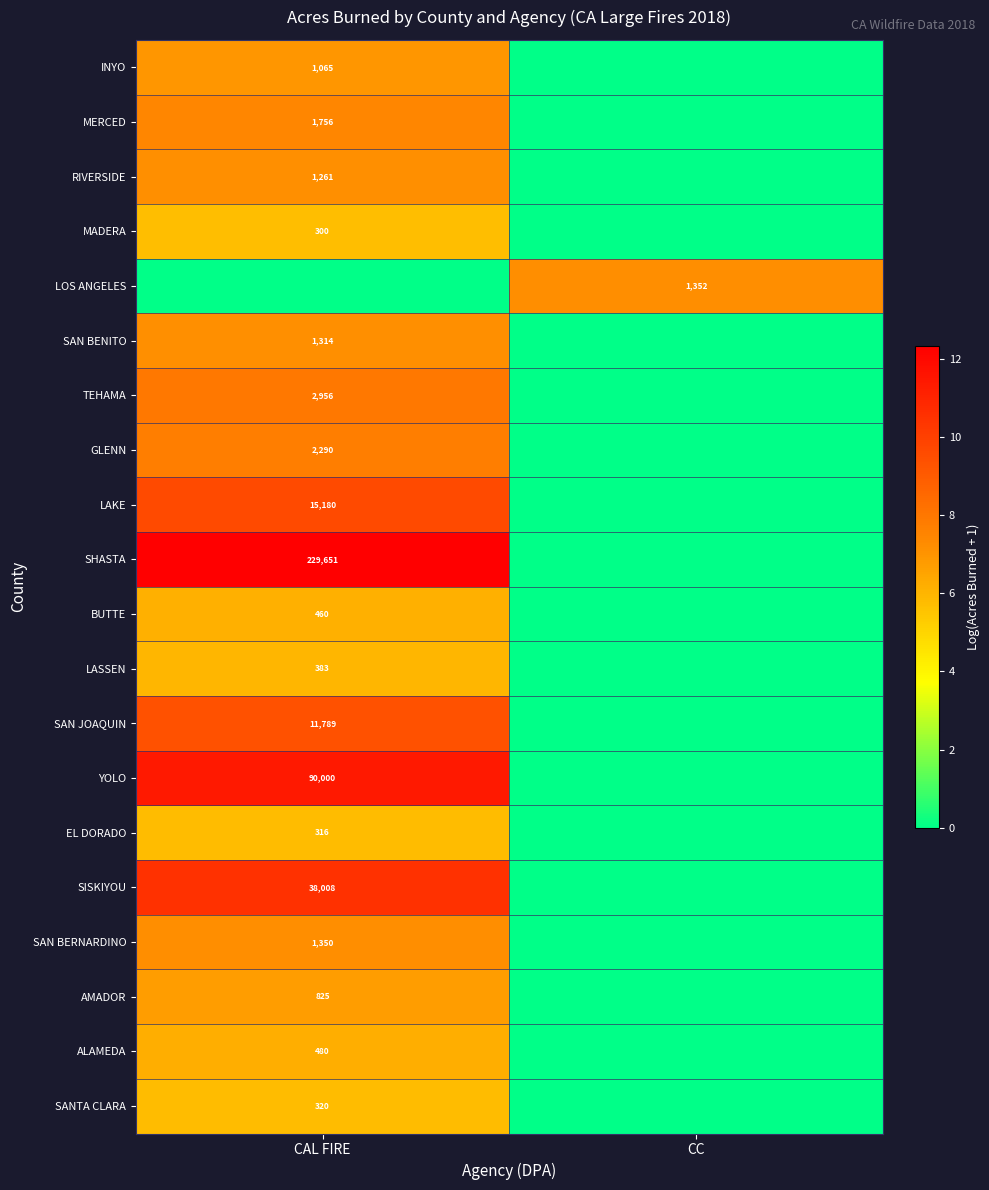

The value of SHASTA at CAL FIRE is 229651. True or false?

True